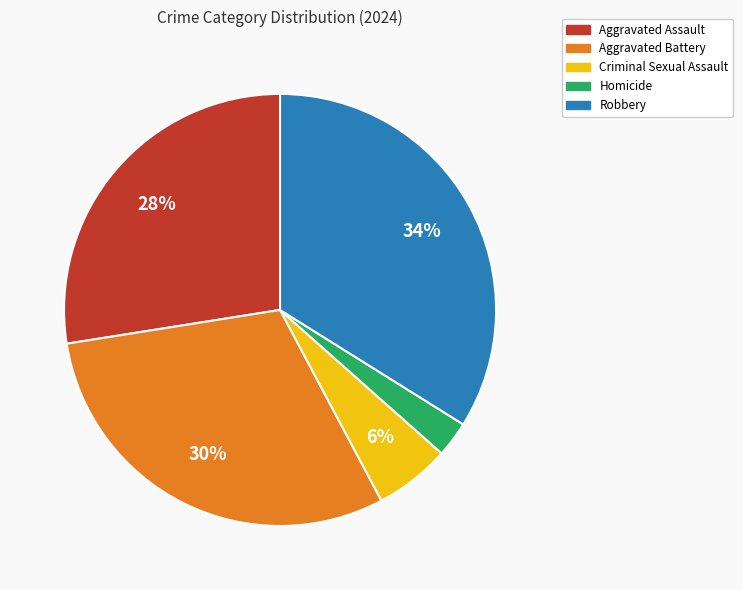

True or false: Homicide accounts for 13% of the total.

False